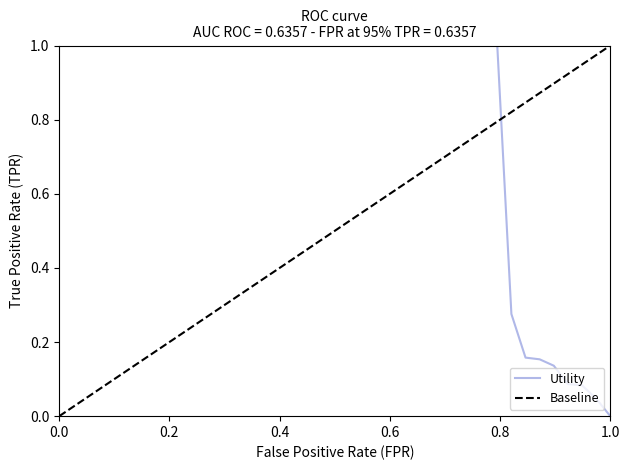

True or false: the data has more than 1 interior local peaks.

False